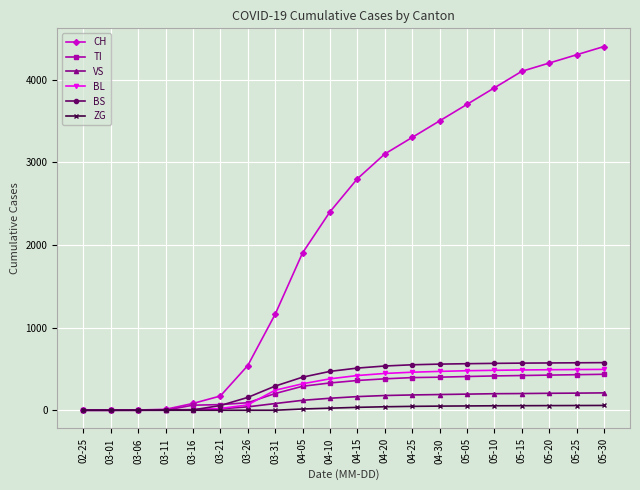

Which series ends up on top after the final intersection of VS and BL?

BL